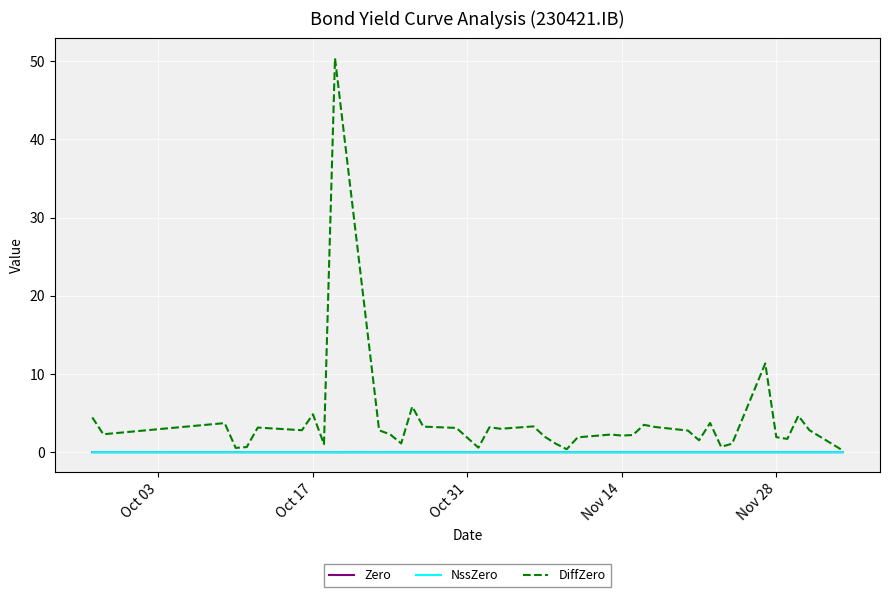

True or false: Zero and NssZero intersect in this chart.

False